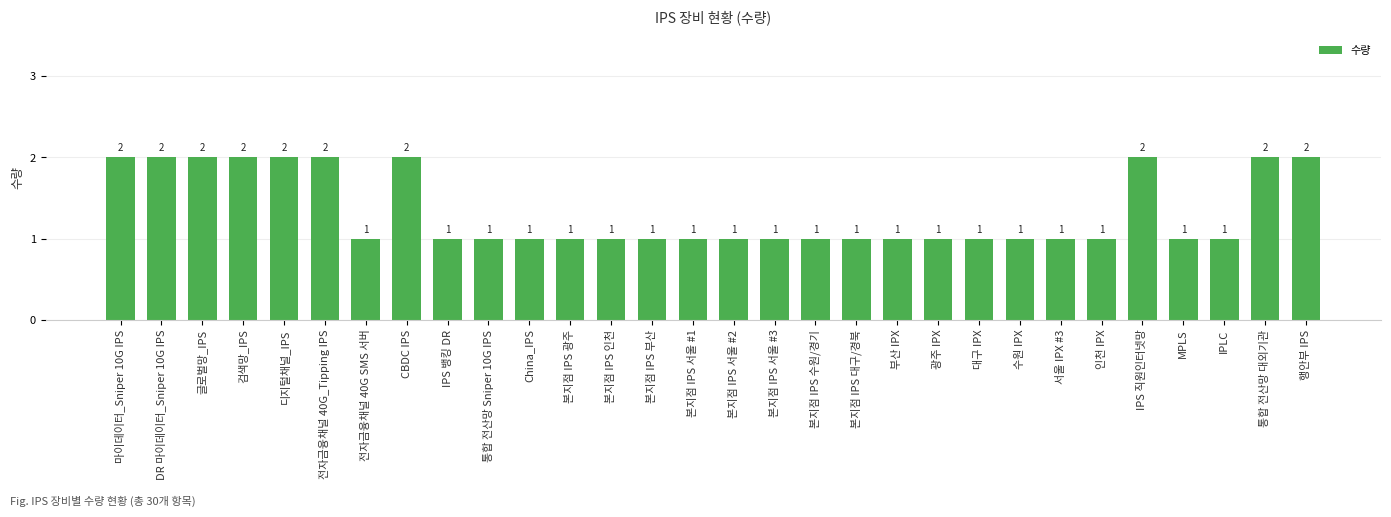

Approximately how many times larger is the value at IPS 직원인터넷망 compared to 본지점 IPS 서울 #2?

2.0